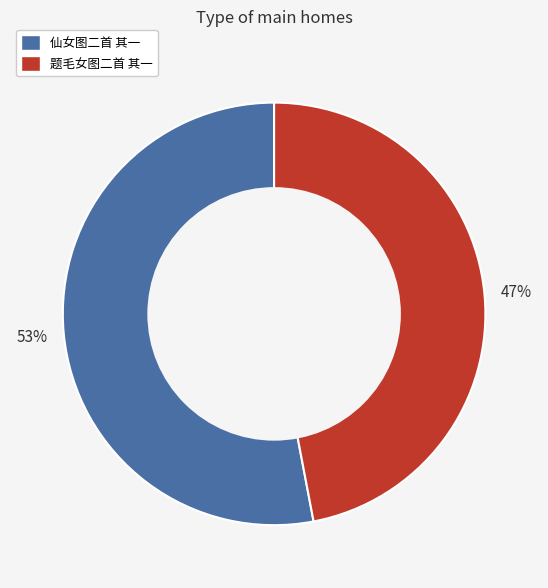

Rank the categories by value from highest to lowest.

仙女图二首 其一, 题毛女图二首 其一